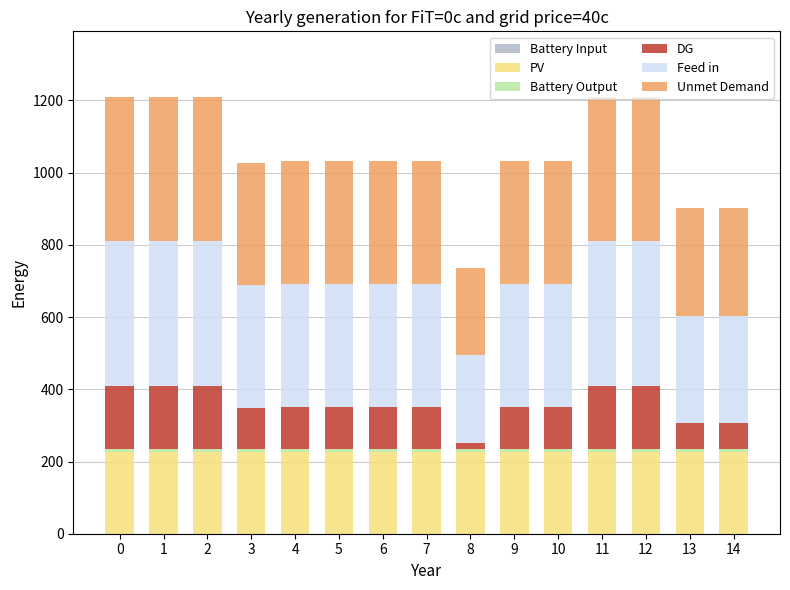

The value of PV at 13 is 225.1. True or false?

True